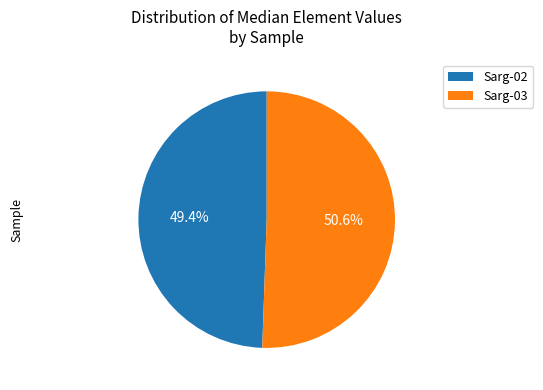

What is the largest slice in the pie chart?

Sarg-03